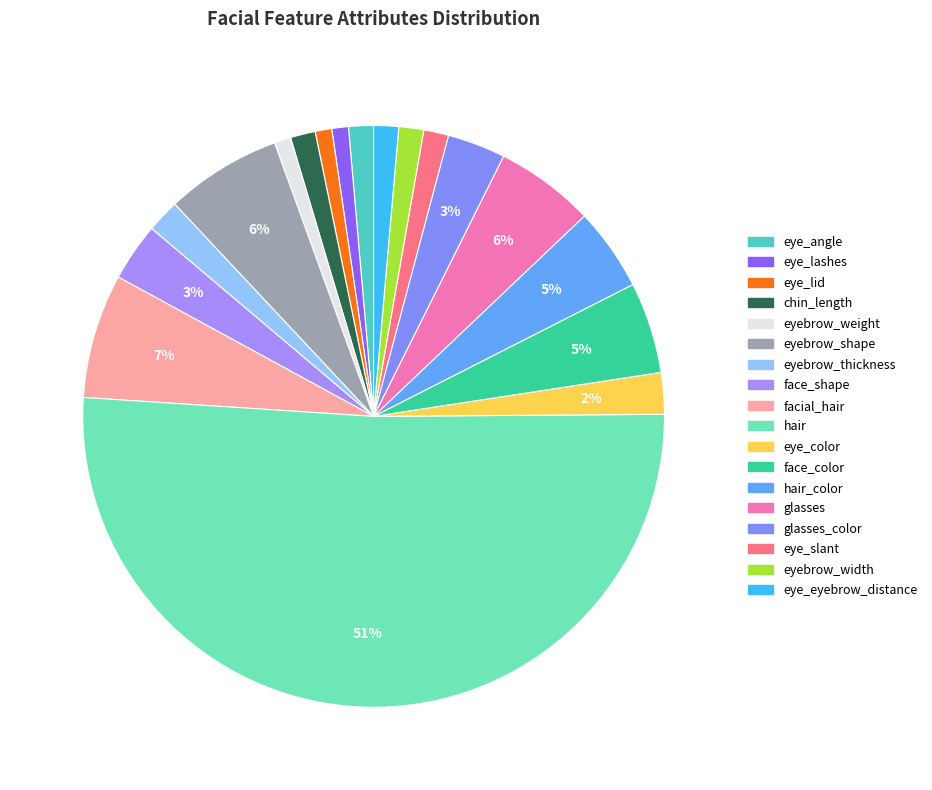

Count the number of slices in the pie.

18